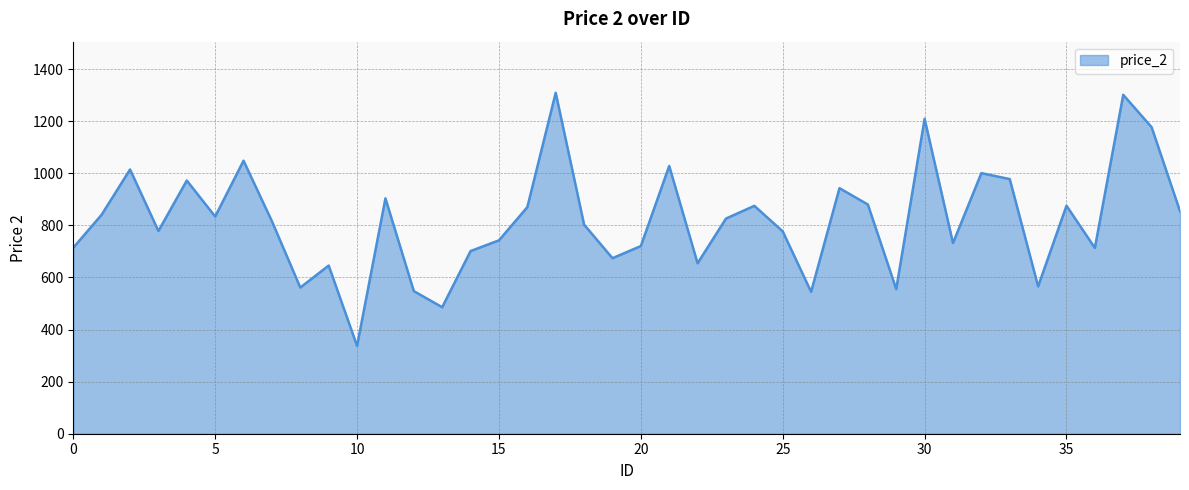

What is the difference between the maximum and minimum values?

971.7